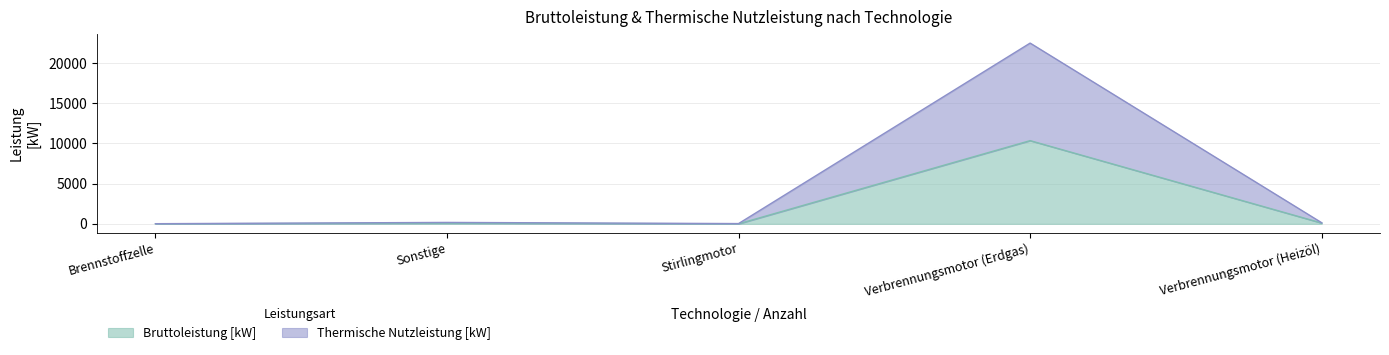

What is the label of the 2nd point from the right?

Verbrennungsmotor (Erdgas)